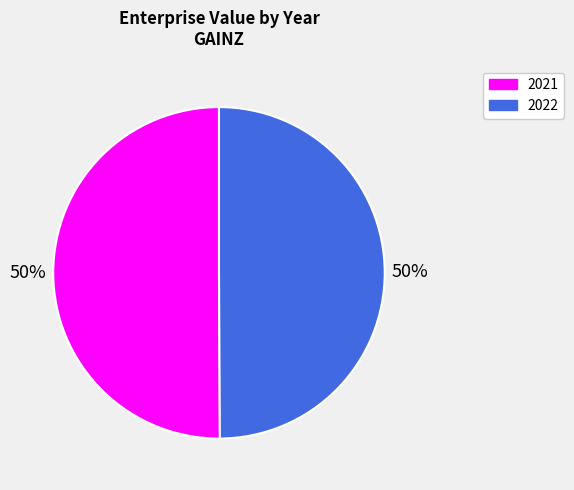

What is the ratio of the value at 2022 to the value at 2021?

1.0